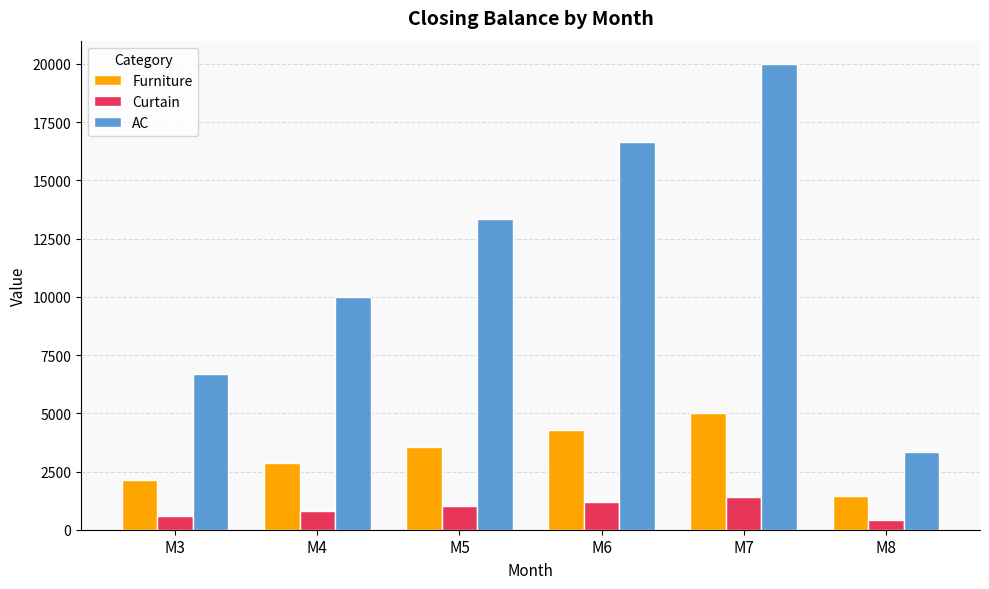

Reading right to left, list all the values displayed in this chart.

Furniture: 1428.6	5000.0	4285.7	3571.4	2857.1	2142.9
Curtain: 400.0	1400.0	1200.0	1000.0	800.0	600.0
AC: 3333.3	20000.0	16666.7	13333.3	10000.0	6666.7